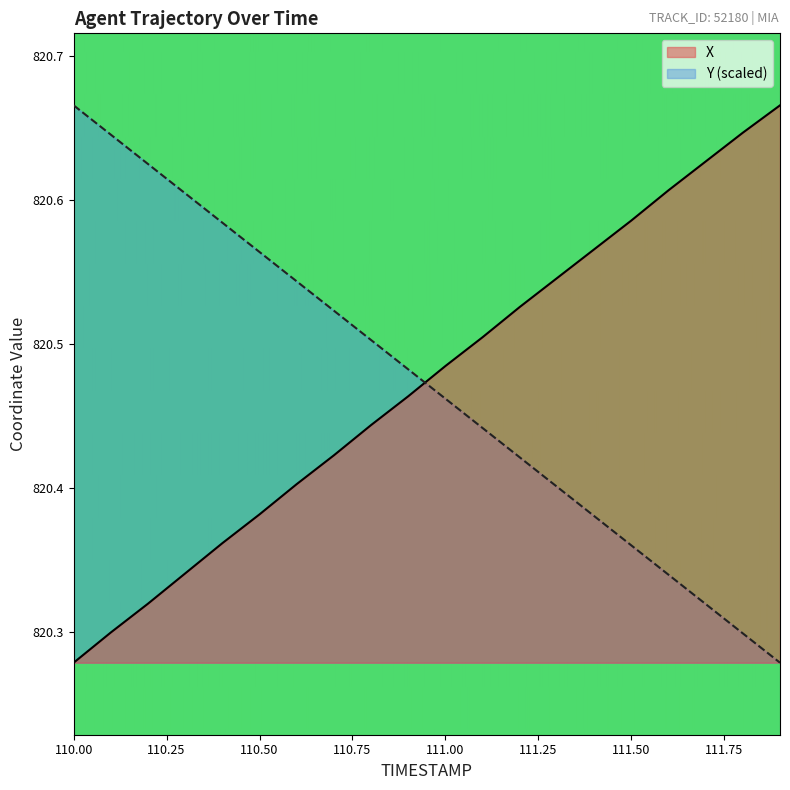

Is the value of Y at 110.8 greater than the value of X at 110.7?

Yes